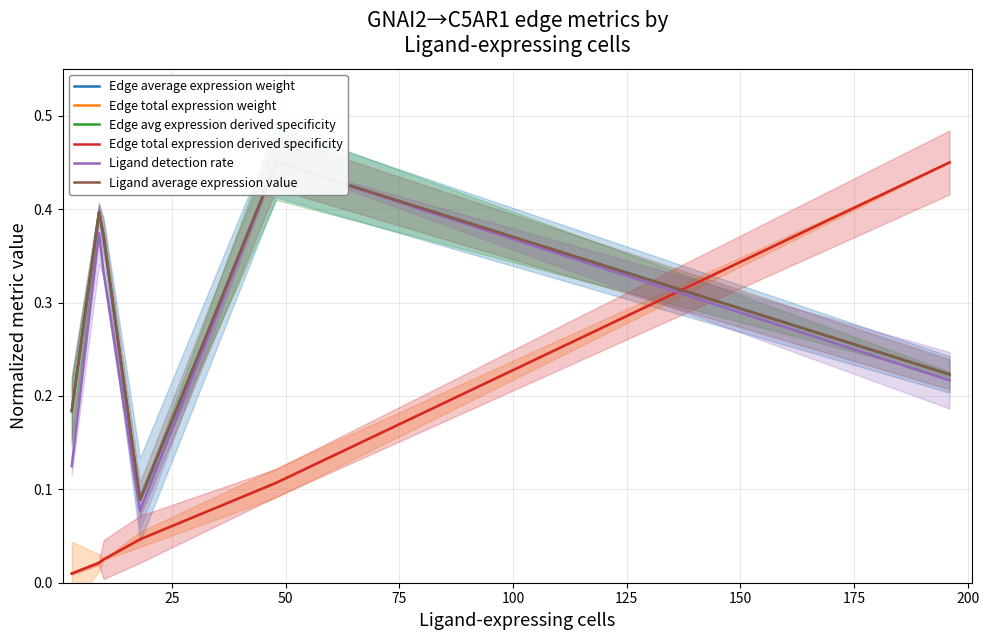

What is the sum of all Edge avg expression derived specificity values?

1.7